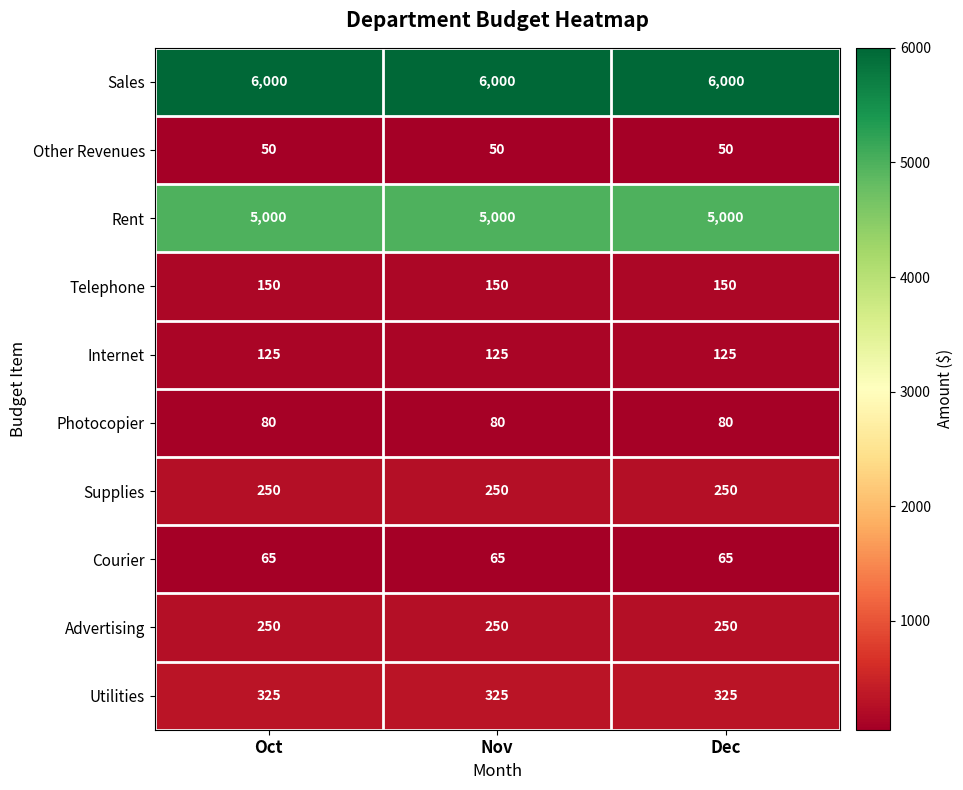

Read the Rent value at Dec.

5000